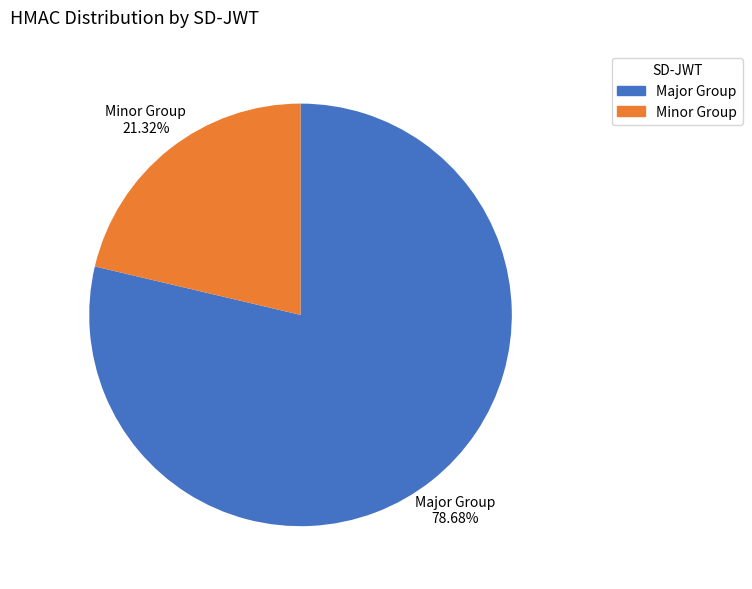

Count the number of slices in the pie.

2